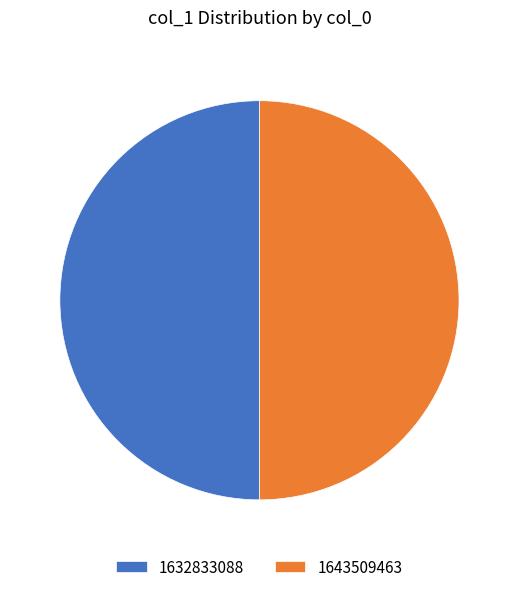

The 1643509463 slice represents 90% of the pie. True or false?

False